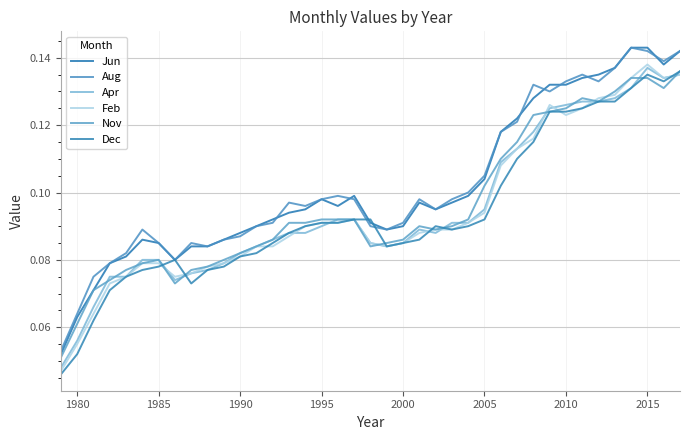

How many Nov values are between 0 and 1?

39